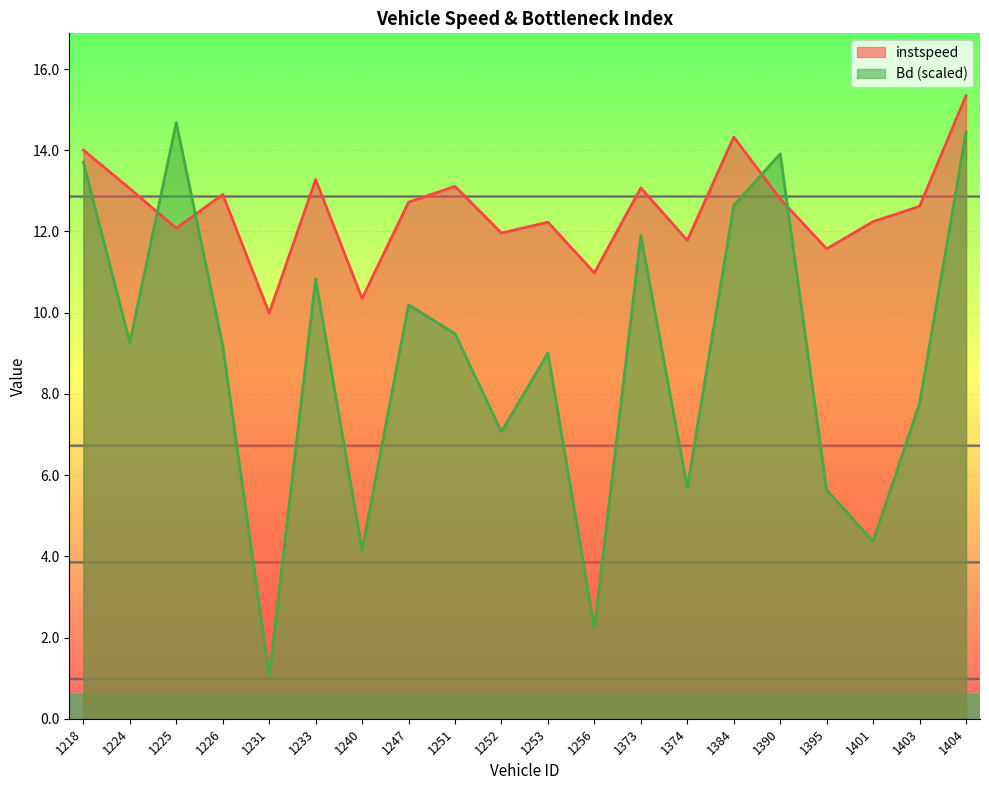

List the series in order of their overall mean, highest first.

instspeed, Bd (scaled)